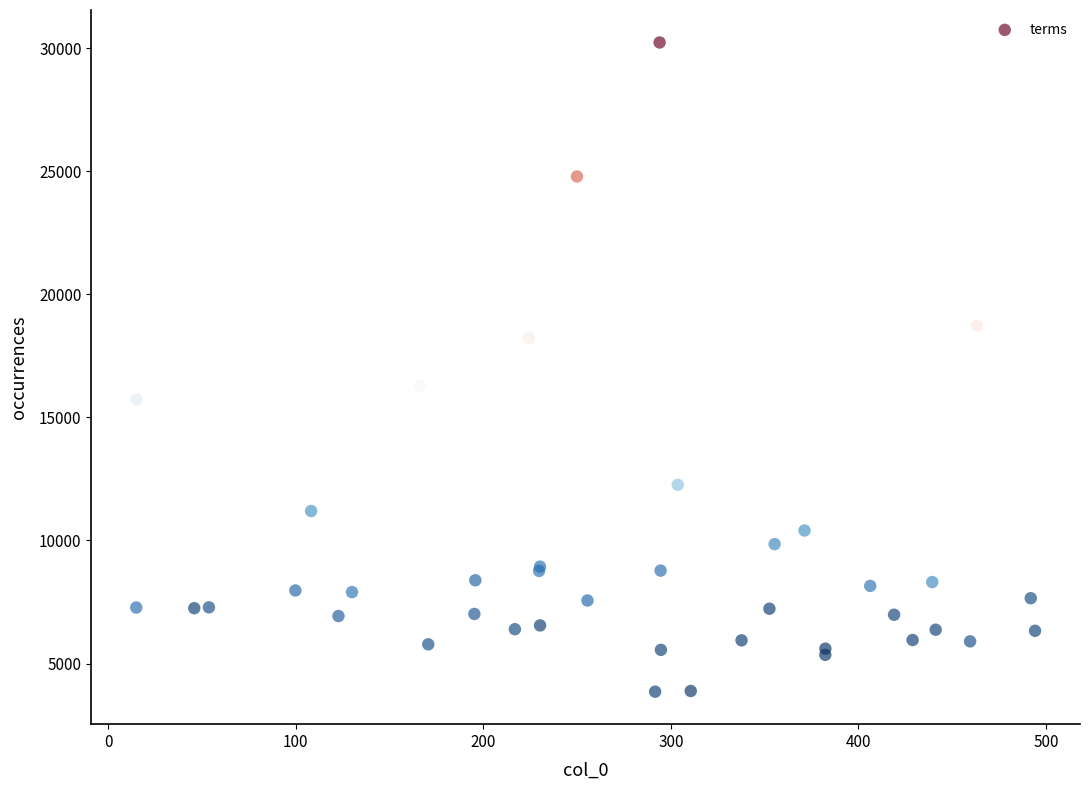

What Y value in the scatter plot is closest to 17041?

16276.2